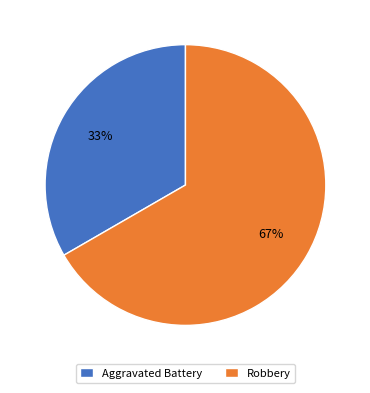

Is there any slice that represents more than half of the pie?

Yes